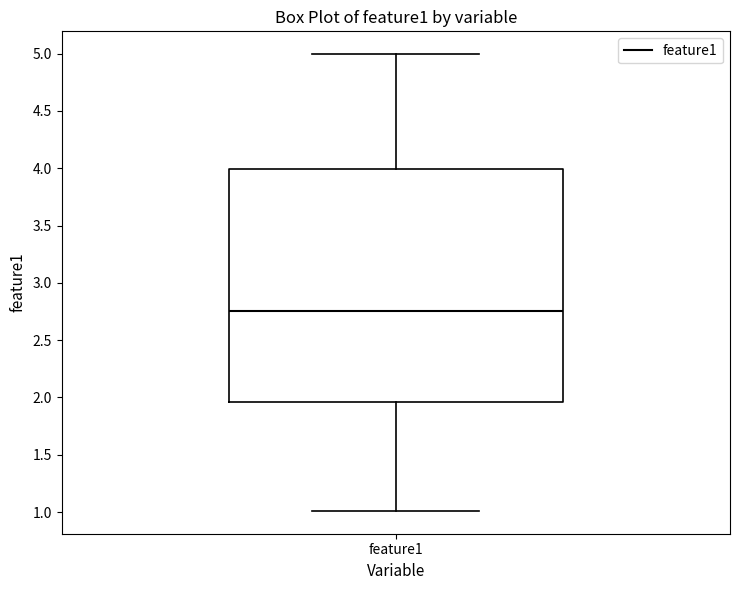

Transcribe this box plot: give where the median line is, the range the box spans, and where the two whiskers end, as read against the y-axis. The values are not printed on the chart, so give them approximately, as read against the axis.

median 2.75, box 1.95 to 4.00, whiskers 1.00 to 5.00